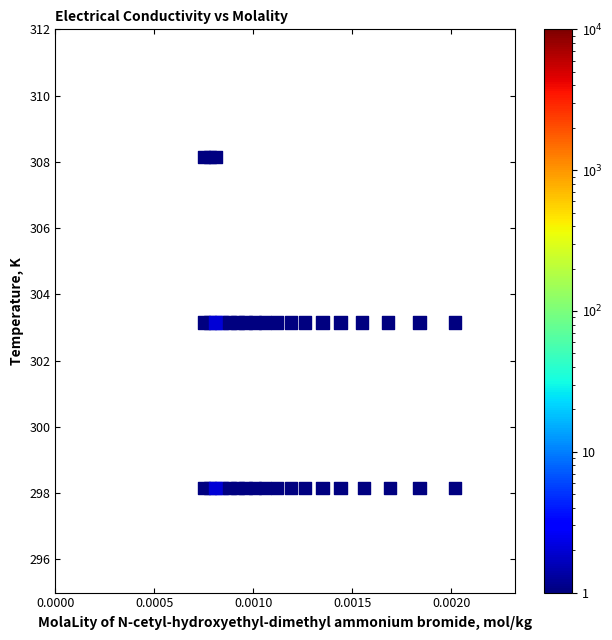

What is the range of Y values (max minus min)?

10.0